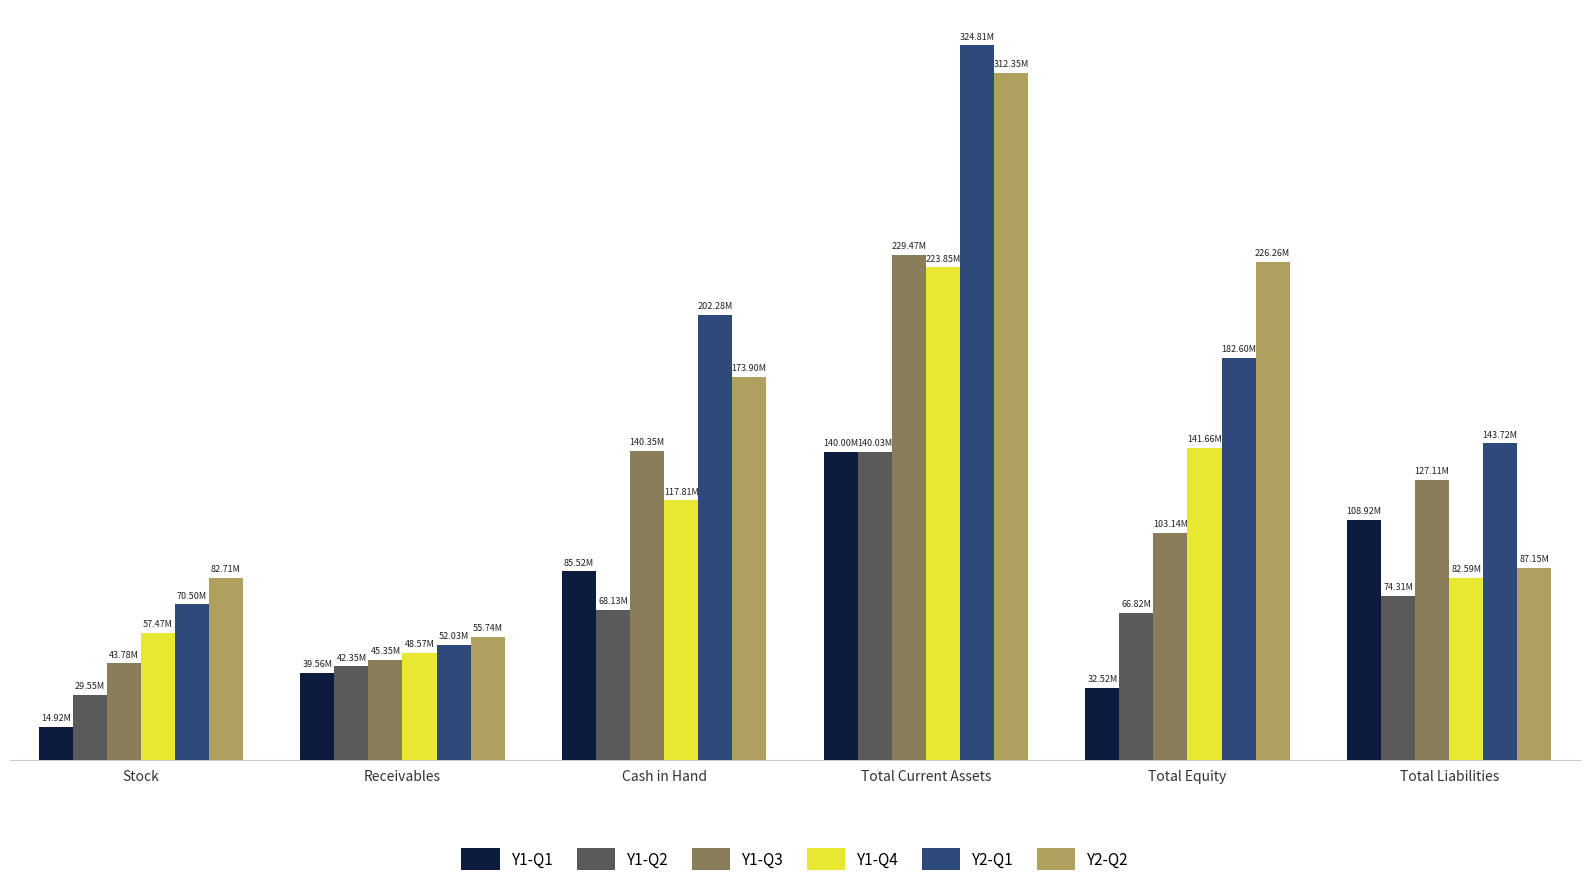

Which category has the lowest value in the Y1-Q2 series?

Stock